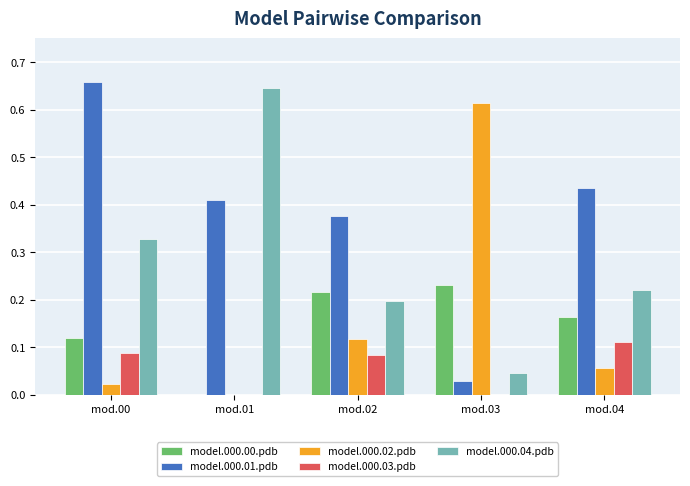

At which label does model.000.04.pdb reach its peak?

mod.01